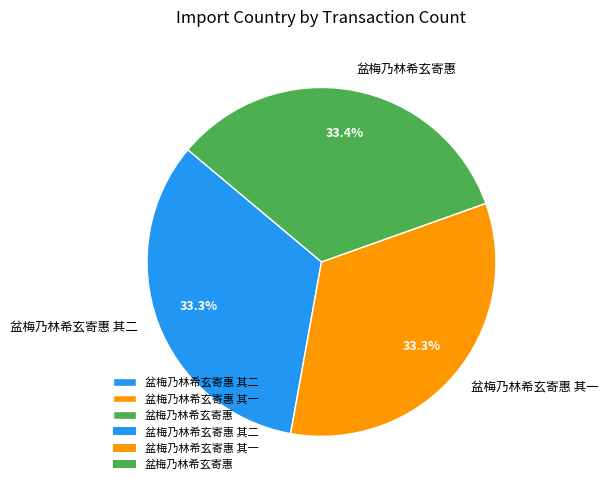

What is the ratio of the value at 盆梅乃林希玄寄惠 to the value at 盆梅乃林希玄寄惠 其二?

1.0